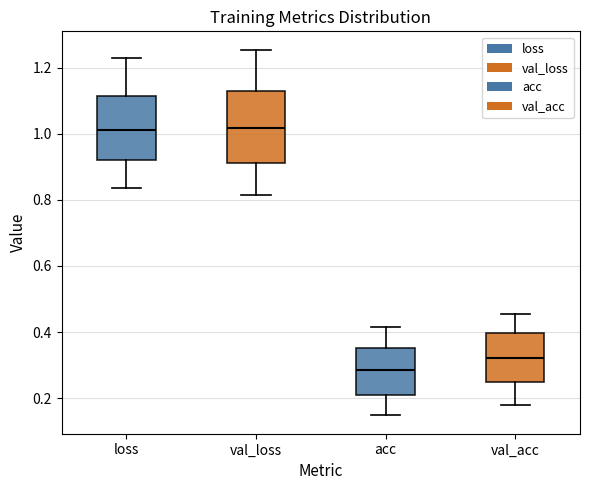

Reading left to right, transcribe this box plot: for each box, give where its median line is, the range the box spans, and where its two whiskers end, as read against the y-axis. The values are not printed on the chart, so give them approximately, as read against the axis.

loss: median 1.02, box 0.92 to 1.12, whiskers 0.84 to 1.22
val_loss: median 1.02, box 0.92 to 1.14, whiskers 0.82 to 1.26
acc: median 0.28, box 0.22 to 0.36, whiskers 0.14 to 0.42
val_acc: median 0.32, box 0.24 to 0.40, whiskers 0.18 to 0.46